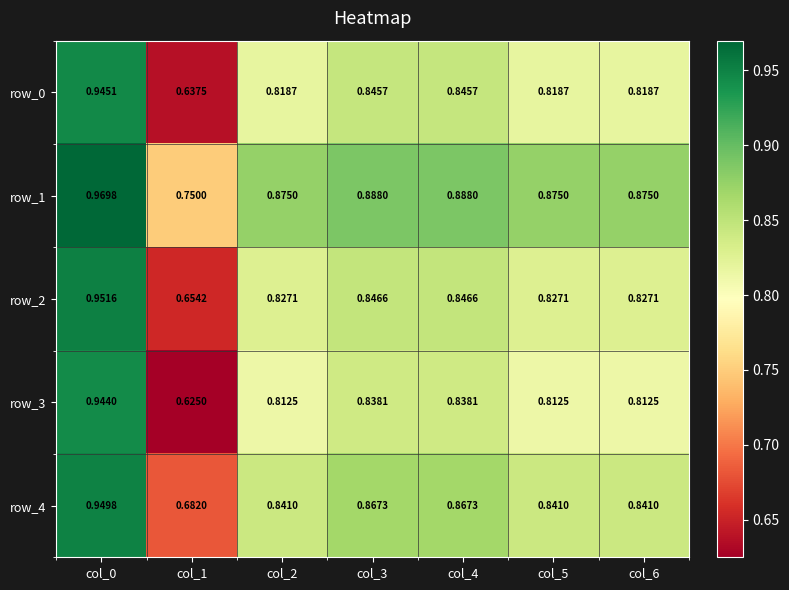

What is the total value across all series at col_2?

4.2